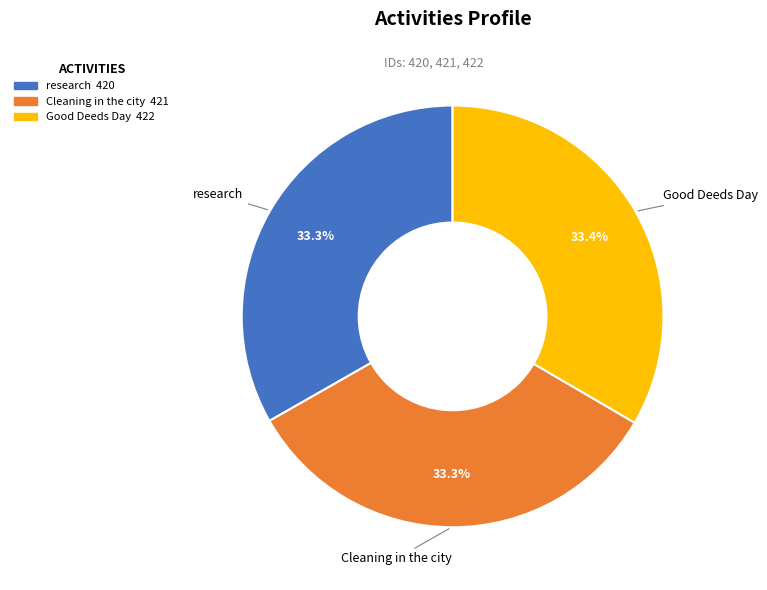

Is it true that research is 33% of the pie?

True